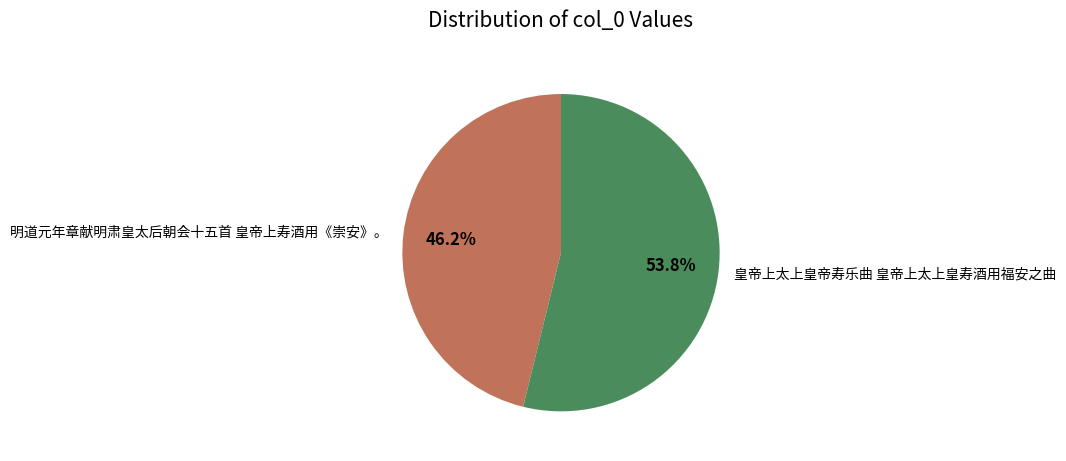

Between 明道元年章献明肃皇太后朝会十五首 皇帝上寿酒用《崇安》。 and 皇帝上太上皇帝寿乐曲 皇帝上太上皇寿酒用福安之曲, which is larger?

皇帝上太上皇帝寿乐曲 皇帝上太上皇寿酒用福安之曲